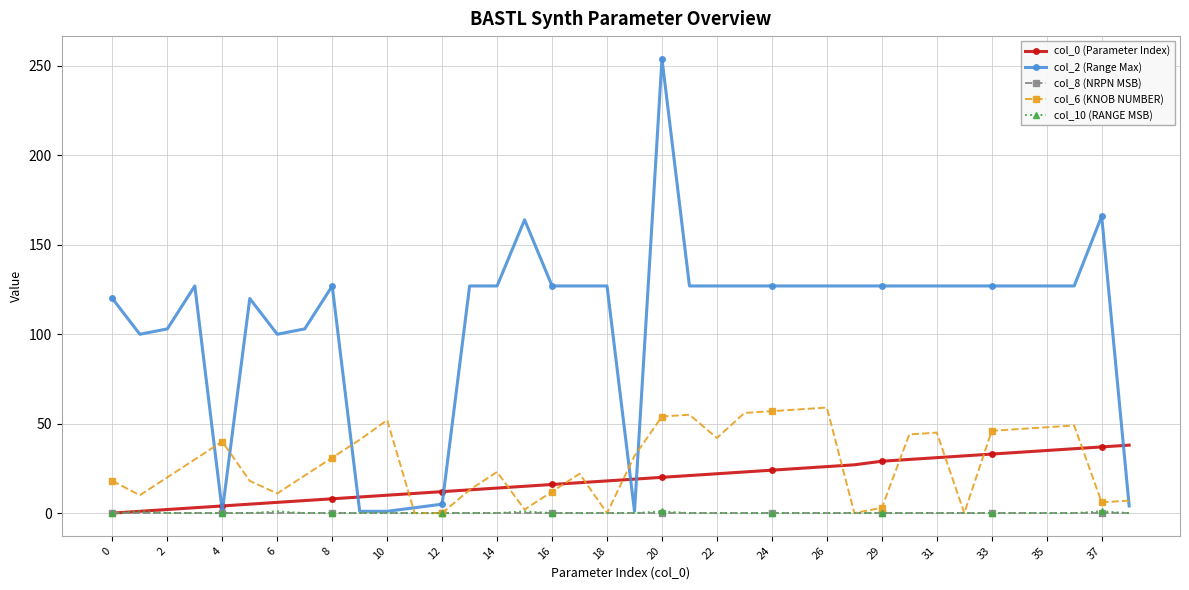

After their last crossing, which series has the higher values: col_0 (Parameter Index) or col_2 (Range Max)?

col_0 (Parameter Index)